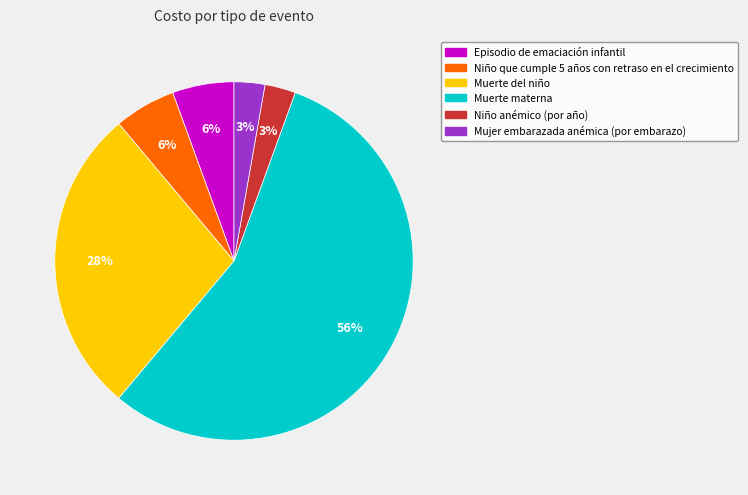

Count the number of slices in the pie.

6